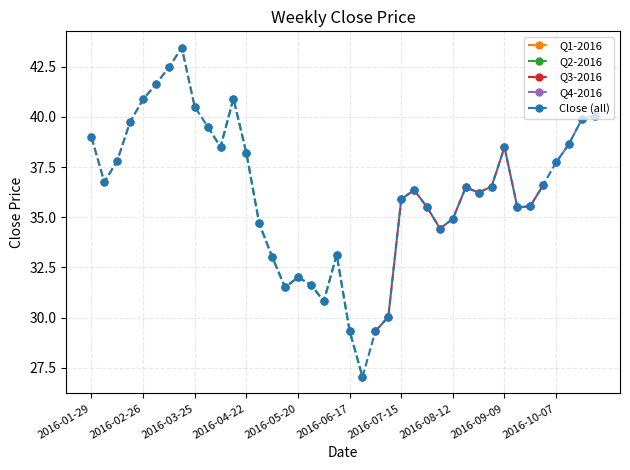

What is the ratio of the value at 2016-04-15 to the value at 2016-04-29?

1.2